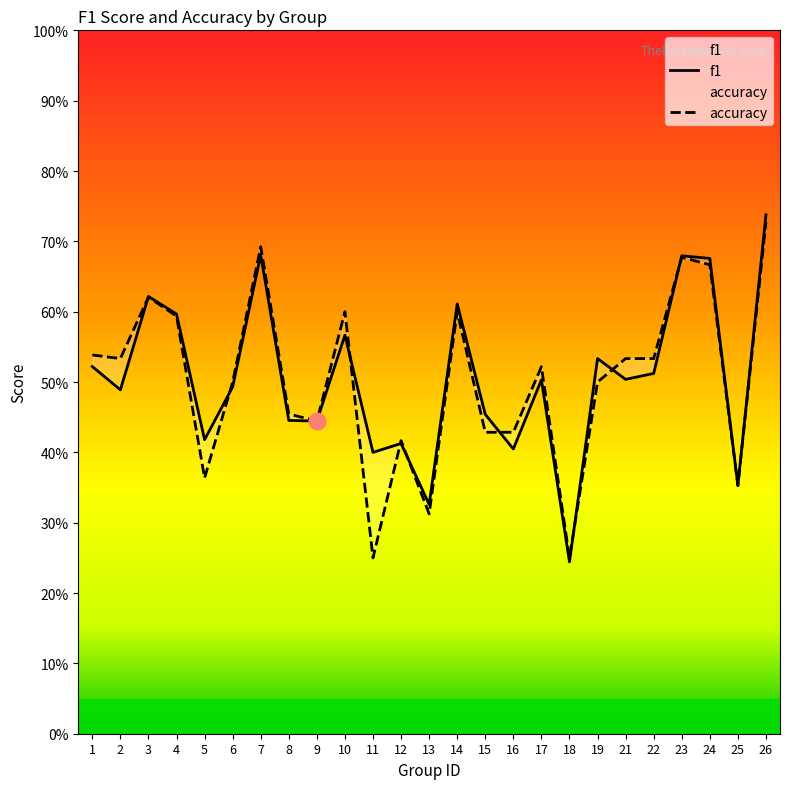

List the labels in order of f1 value, largest first.

26, 7, 23, 24, 3, 14, 4, 10, 19, 1, 22, 21, 17, 6, 2, 15, 8, 9, 5, 12, 16, 11, 25, 13, 18